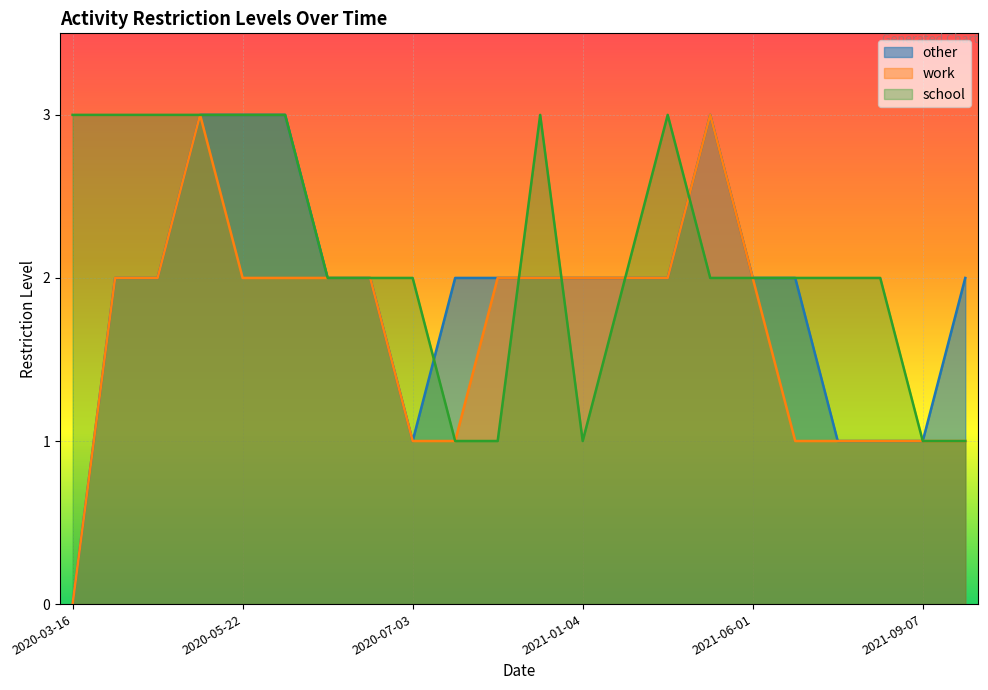

What is the total value across all series at 2021-10-05?

4